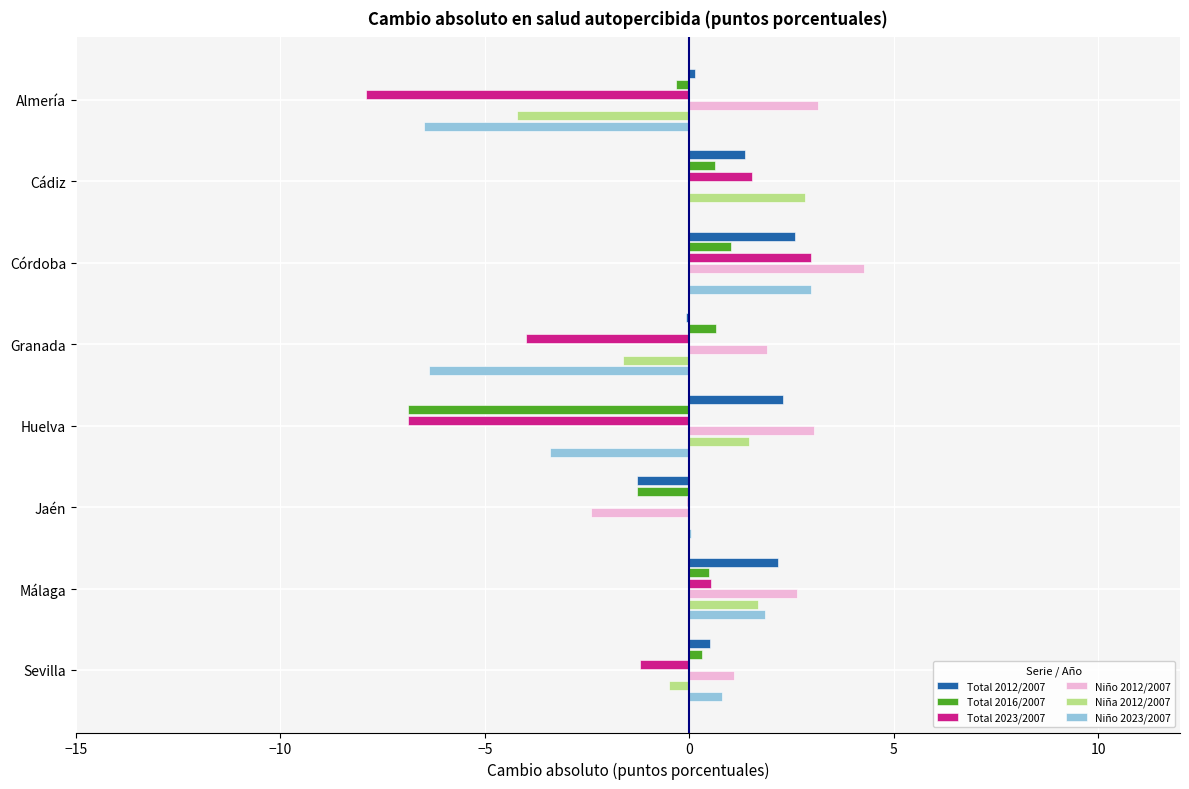

Is it true that Total 2023/2007 equals -6.9 at Huelva?

True